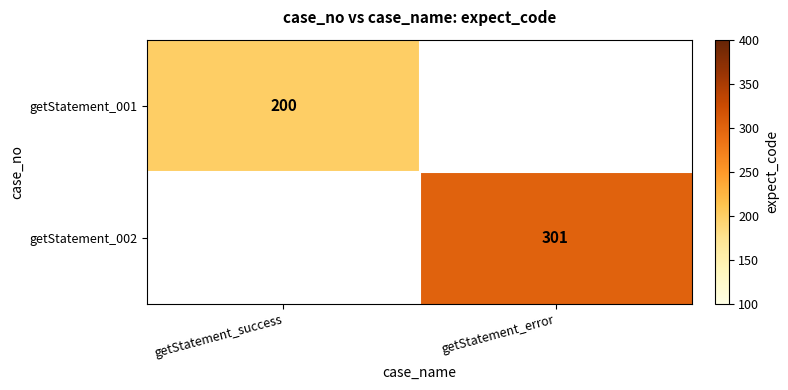

True or false: getStatement_001 has a value of 335 at getStatement_success.

False